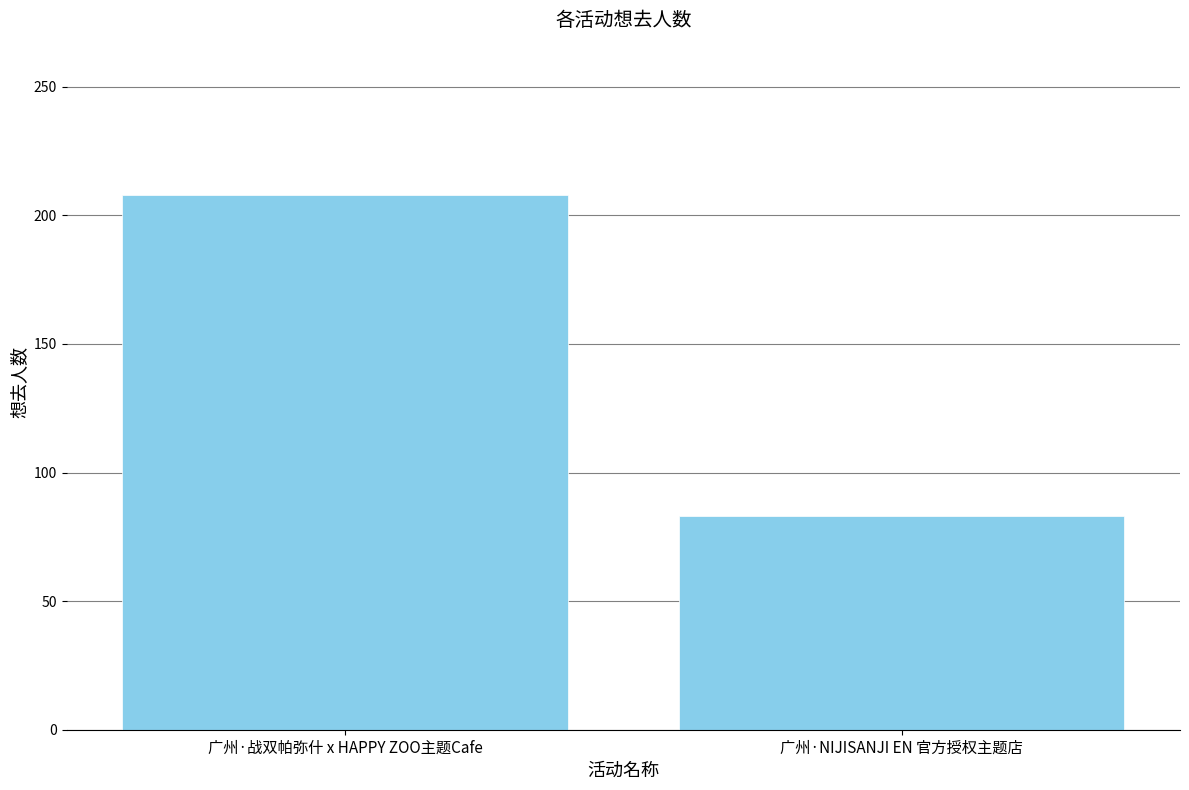

How many bars are there in total?

2